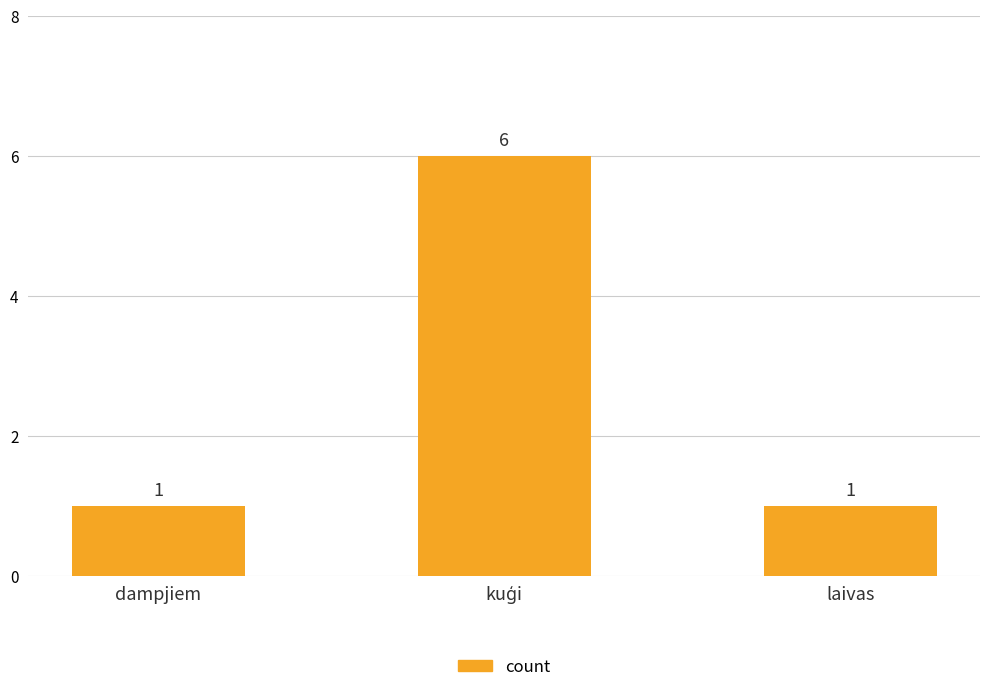

What is the difference between the maximum and minimum values?

5